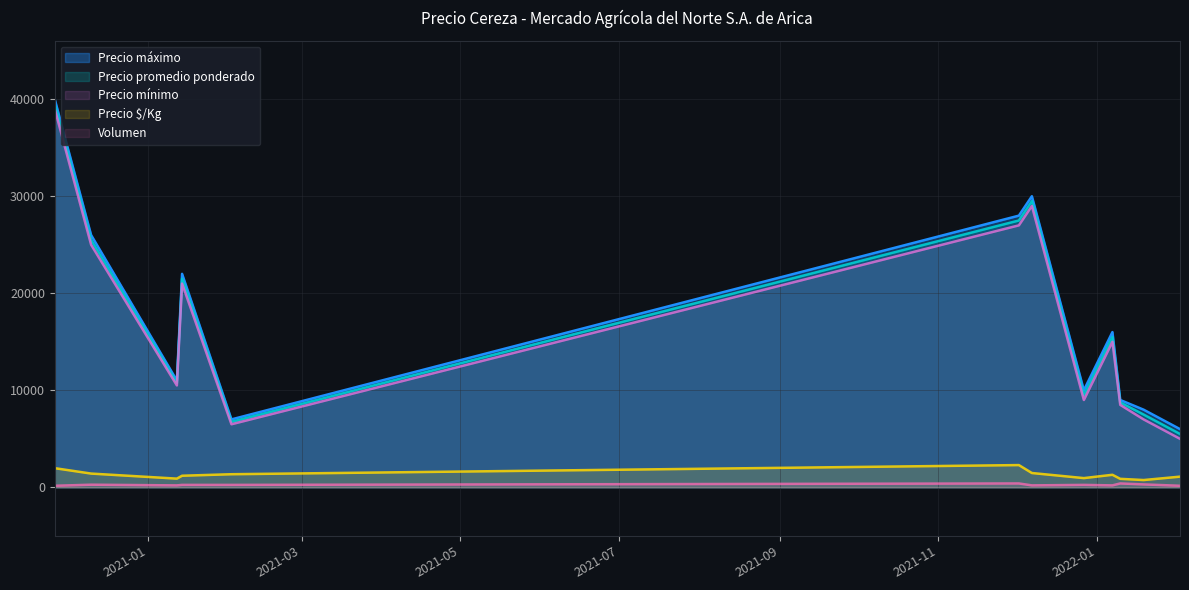

What position from the left is 2021-12-27?

12